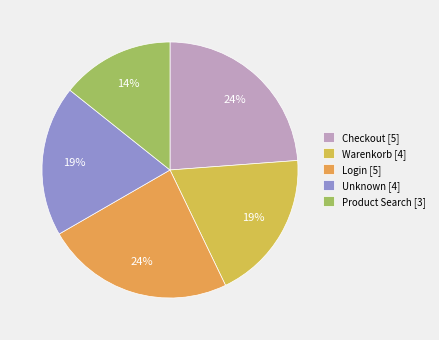

How many segments does this pie chart have?

5